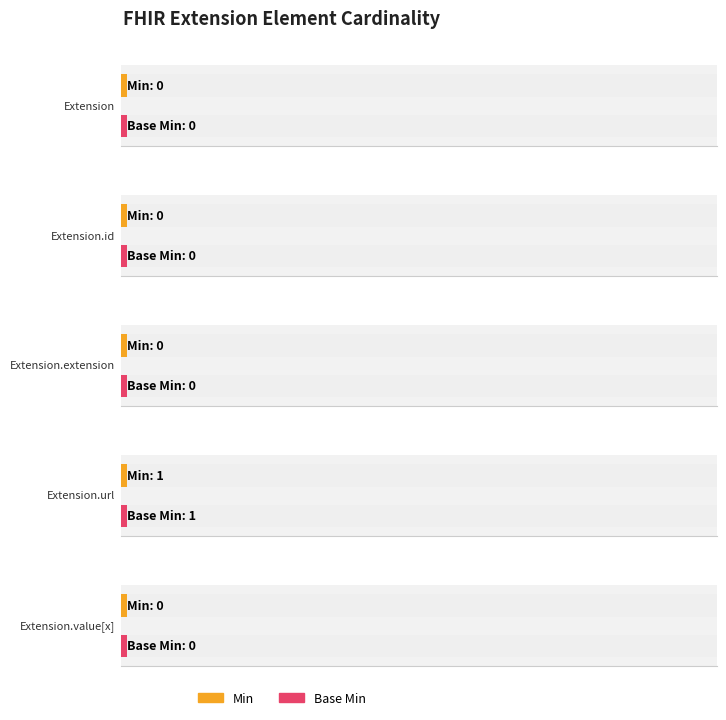

Which has a higher value, Extension.value[x] or Extension.id?

Extension.value[x]